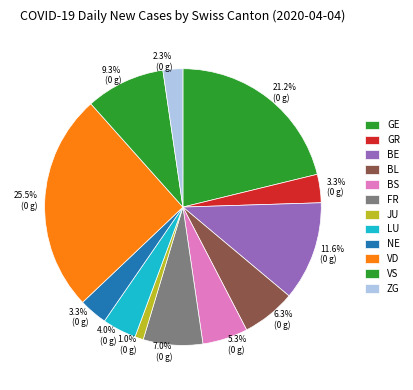

Is it true that BE is 12% of the pie?

True